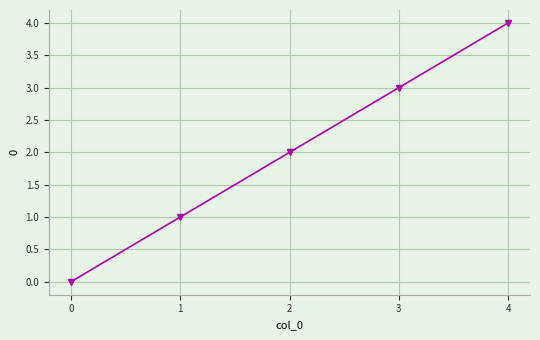

Reading left to right, what are all the values shown in this chart?

0	1	2	3	4